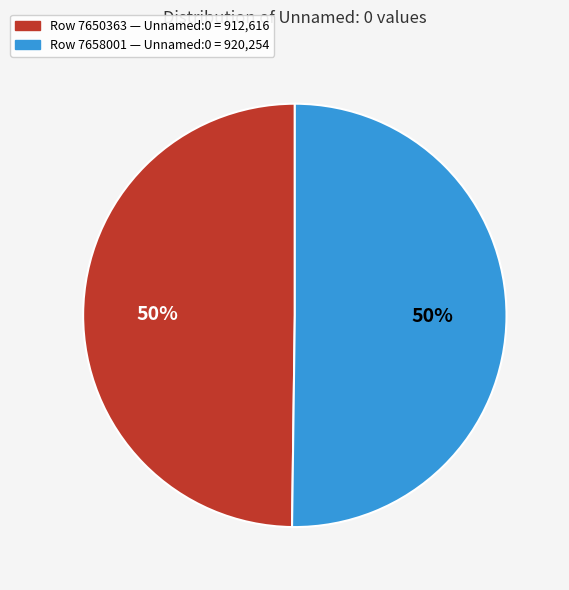

To the nearest percent, what is the average slice percentage?

50%